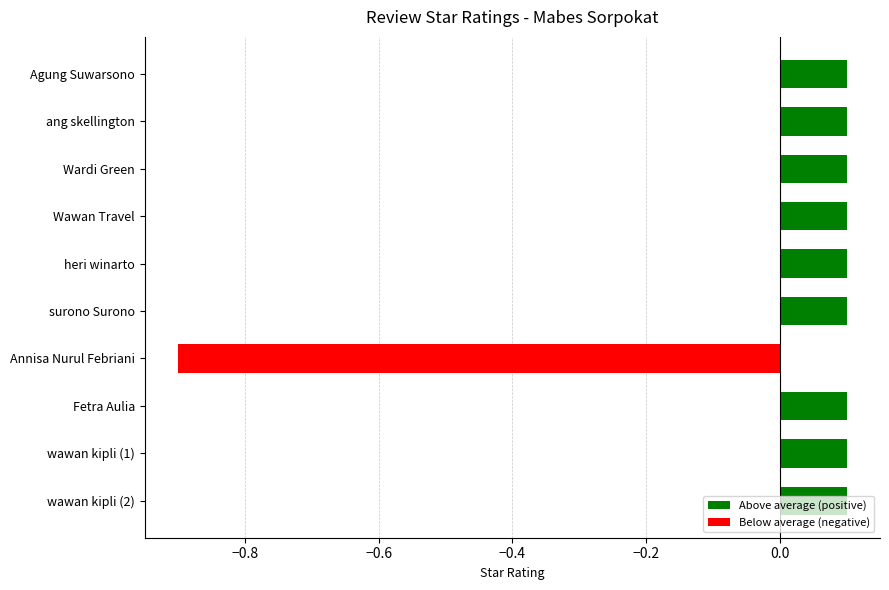

What is the value of the 6th bar from the top?

0.1